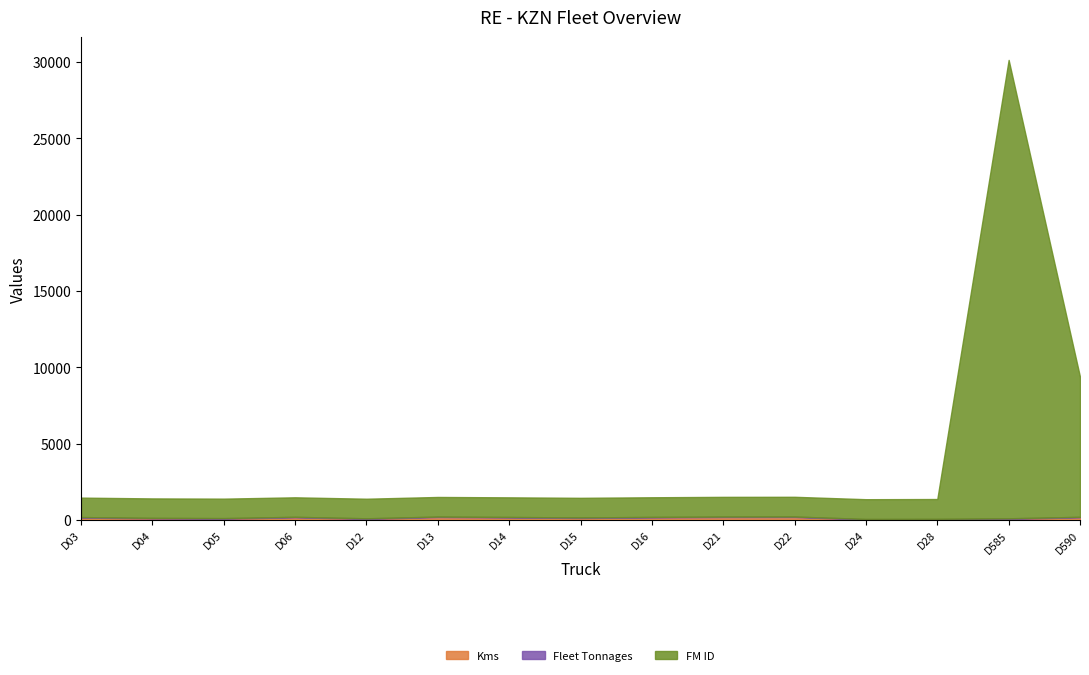

What is the value of the Fleet Tonnages point at the 5th from the left?

34